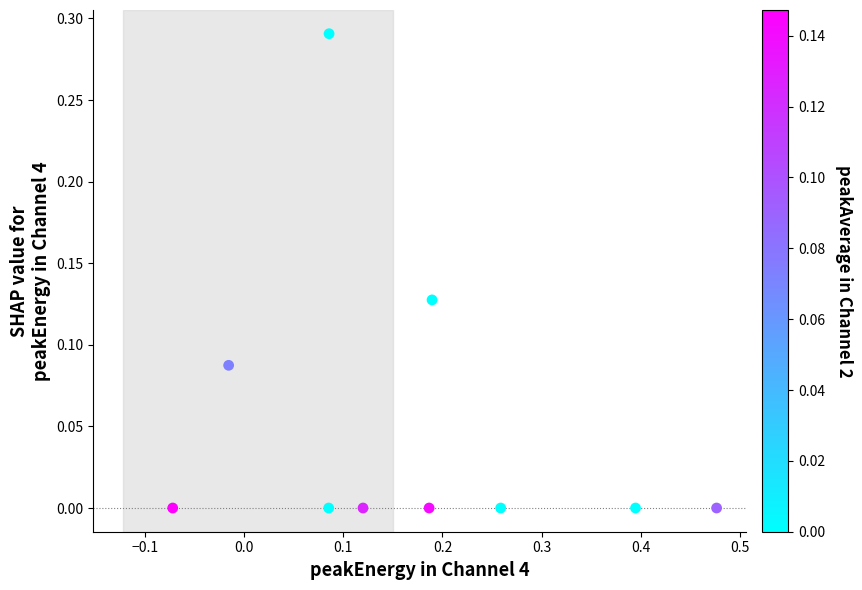

What is the range of X values (max minus min)?

0.5